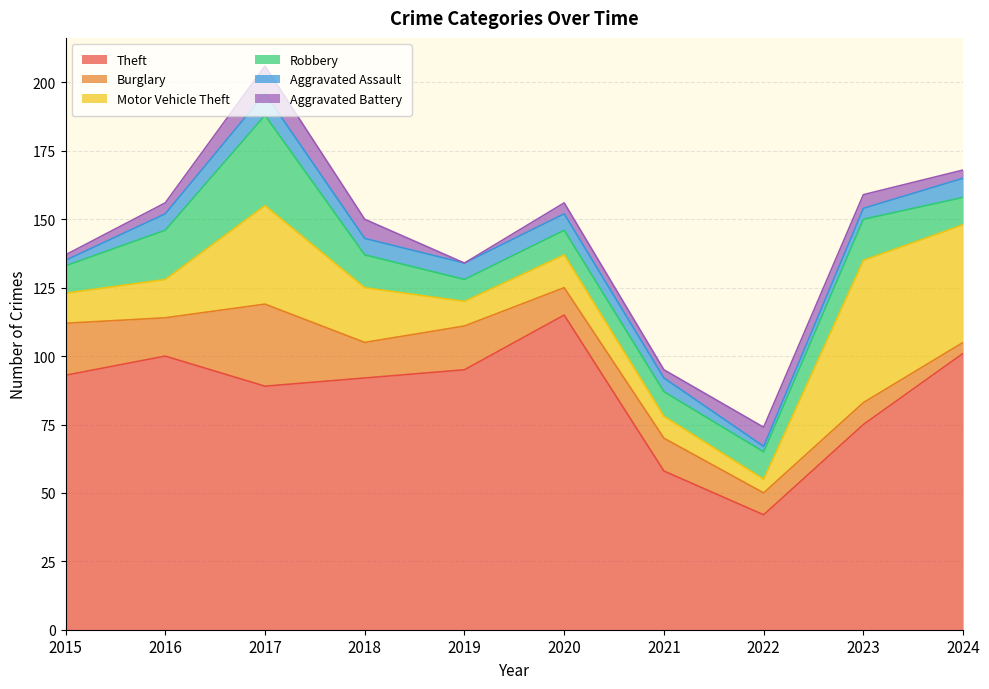

Reading left to right, extract all data points from this chart.

Theft: 2015=93	2016=100	2017=89	2018=92	2019=95	2020=115	2021=58	2022=42	2023=75	2024=101
Burglary: 2015=19	2016=14	2017=30	2018=13	2019=16	2020=10	2021=12	2022=8	2023=8	2024=4
Motor Vehicle Theft: 2015=11	2016=14	2017=36	2018=20	2019=9	2020=12	2021=8	2022=5	2023=52	2024=43
Robbery: 2015=10	2016=18	2017=33	2018=12	2019=8	2020=9	2021=9	2022=10	2023=15	2024=10
Aggravated Assault: 2015=2	2016=6	2017=8	2018=6	2019=6	2020=6	2021=5	2022=2	2023=4	2024=7
Aggravated Battery: 2015=2	2016=4	2017=10	2018=7	2019=0	2020=4	2021=3	2022=7	2023=5	2024=3